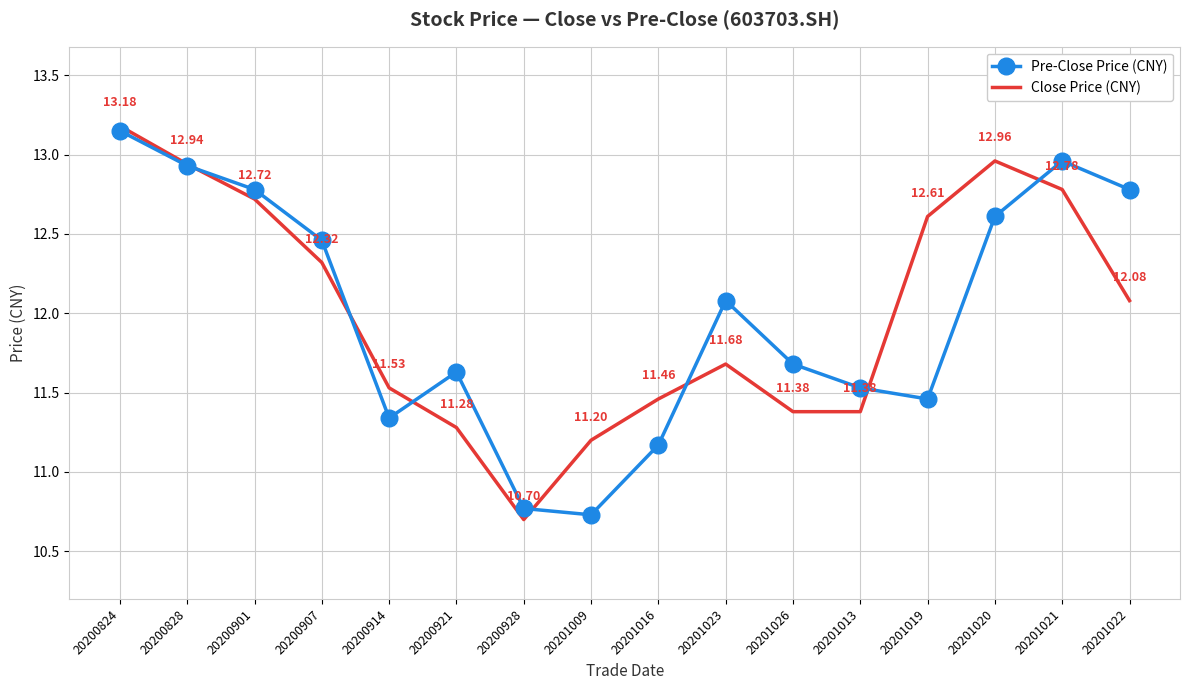

Which series has the largest range (max minus min)?

Close Price (CNY)